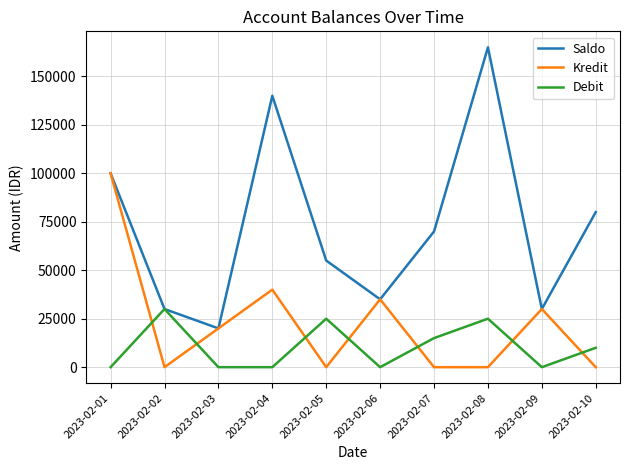

How many intersections are there between Kredit and Debit?

7